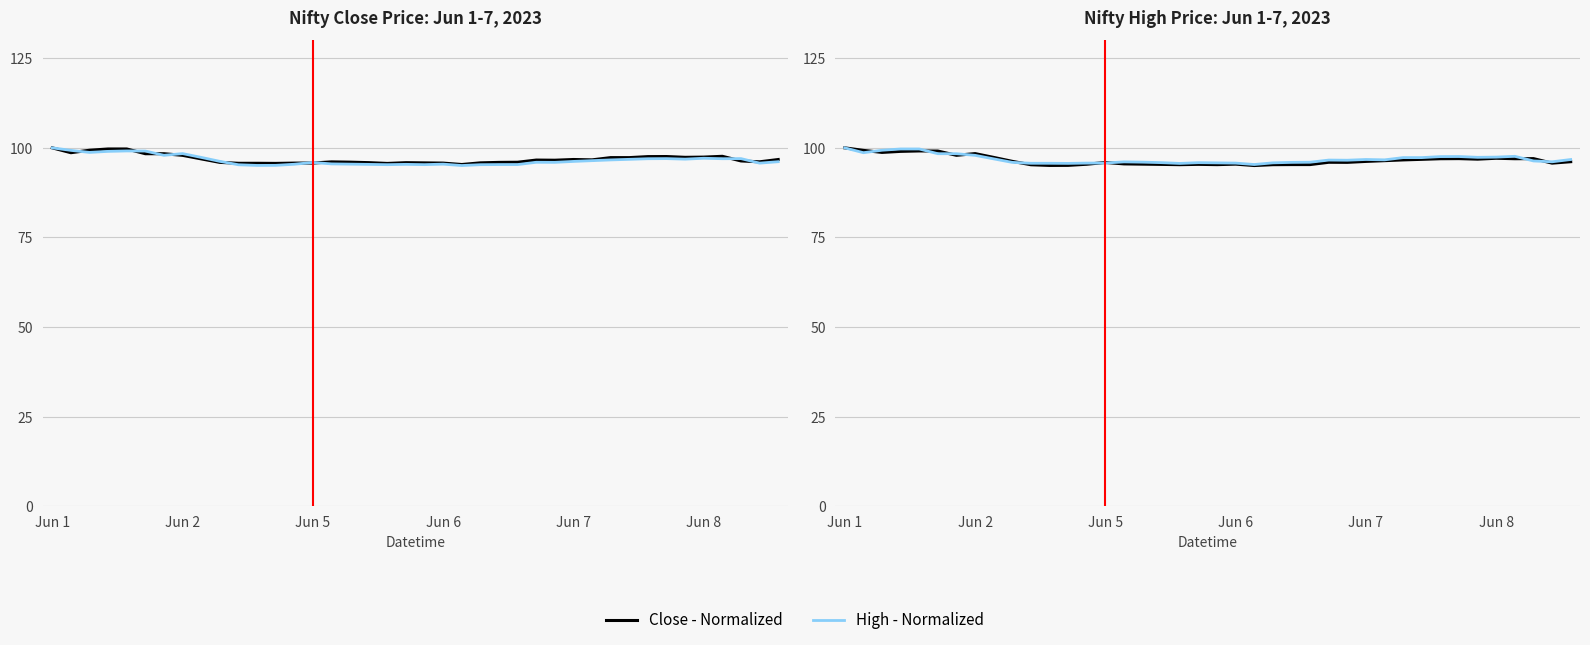

What position from the left is 34?

35